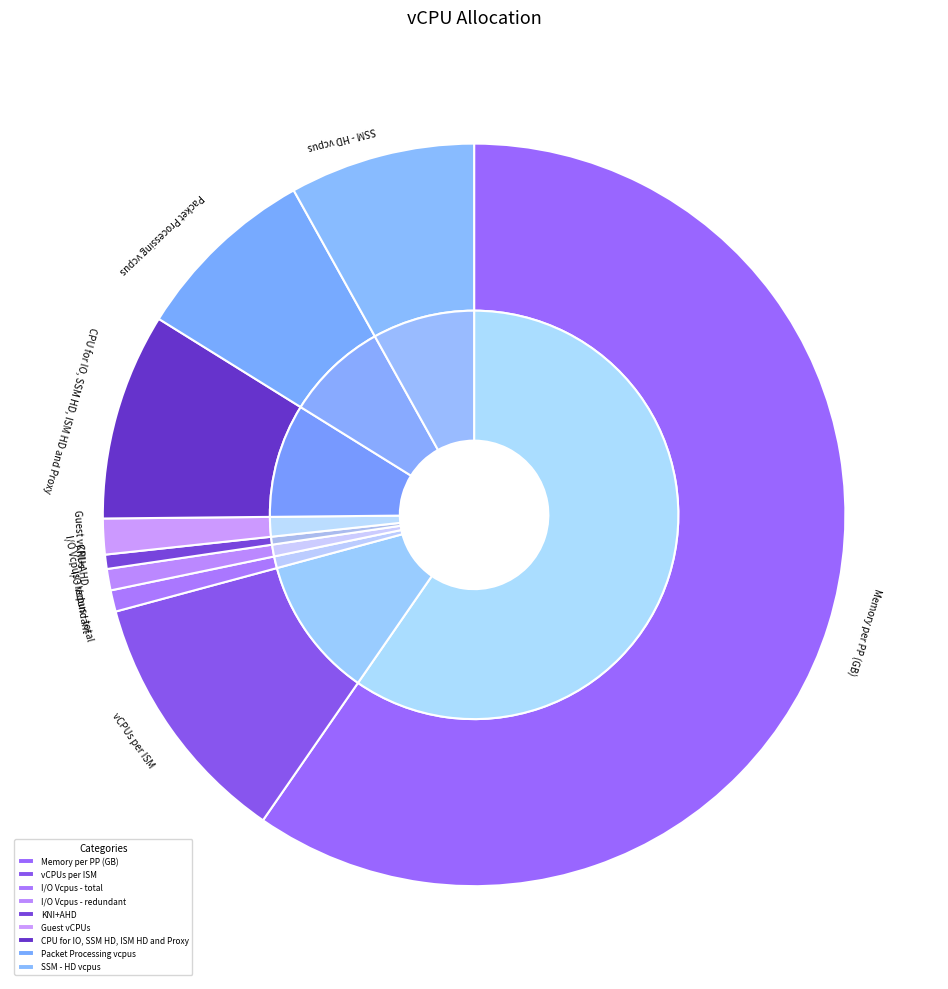

How many segments does this pie chart have?

9